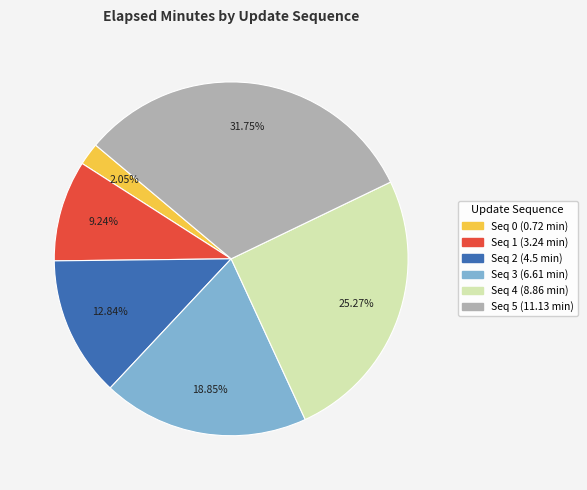

Is there a majority slice in this chart?

No